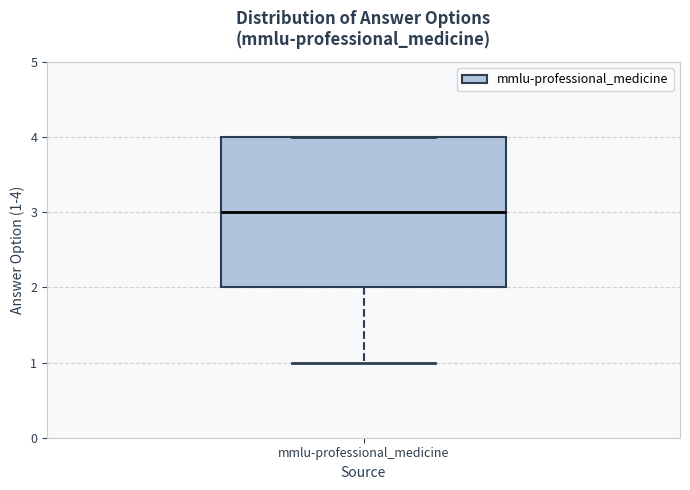

Transcribe this box plot: give where the median line is, the range the box spans, and where the two whiskers end, as read against the y-axis. The values are not printed on the chart, so give them approximately, as read against the axis.

median 3, box 2 to 4, whiskers 1 to 4